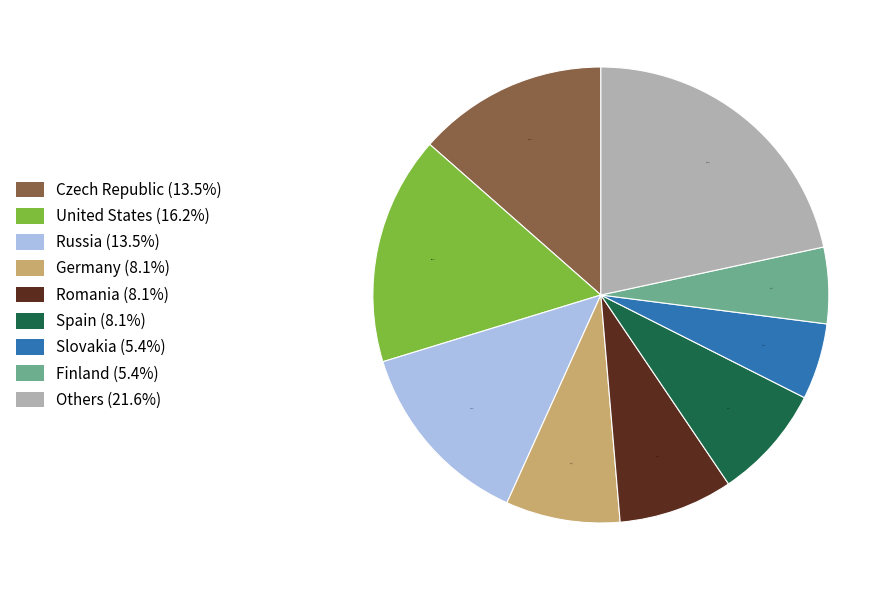

How many segments does this pie chart have?

9